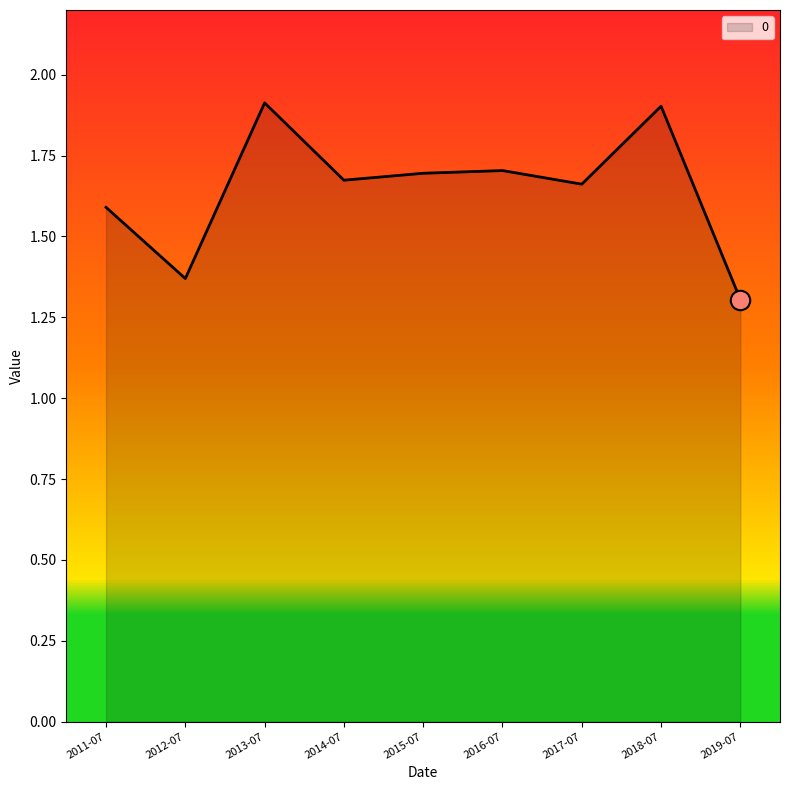

What is the greatest value displayed?

1.9